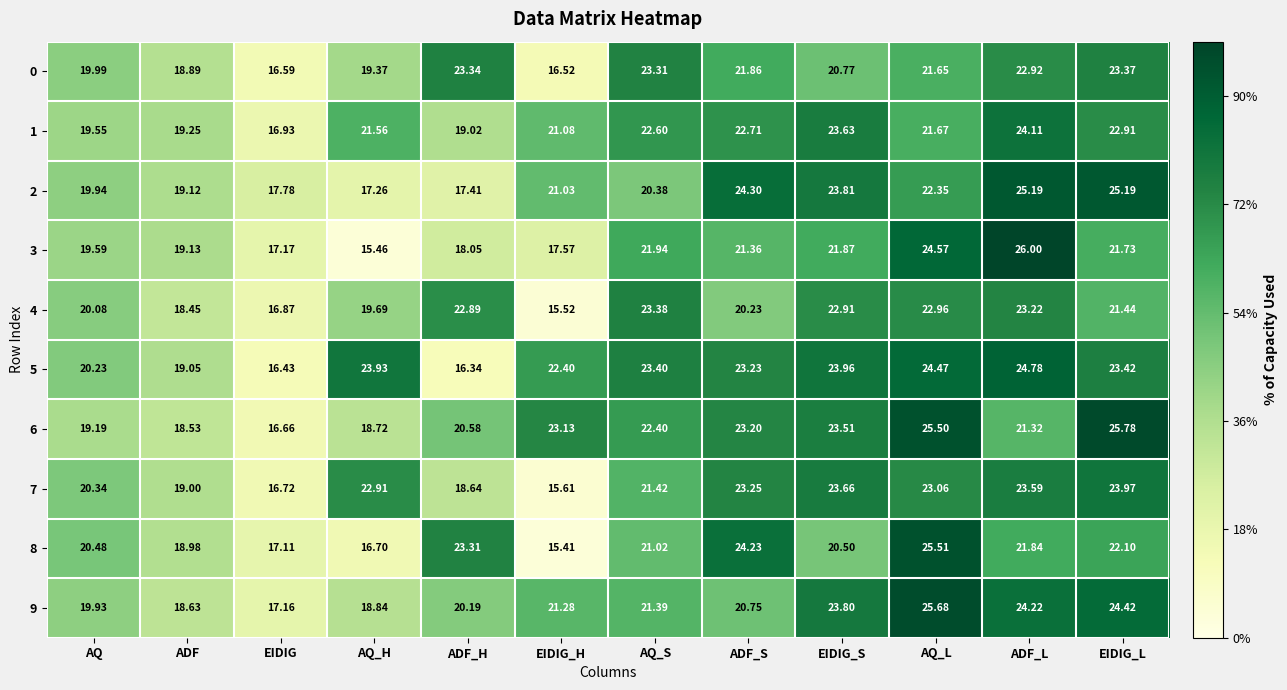

What is the greatest value displayed?

26.0